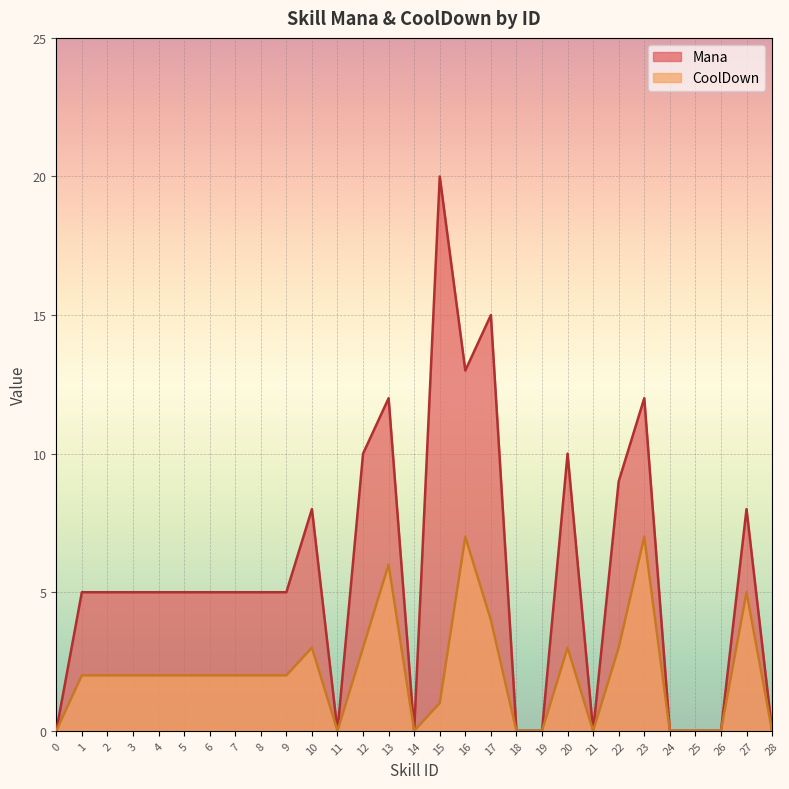

The value of CoolDown at 7 is 2. True or false?

True